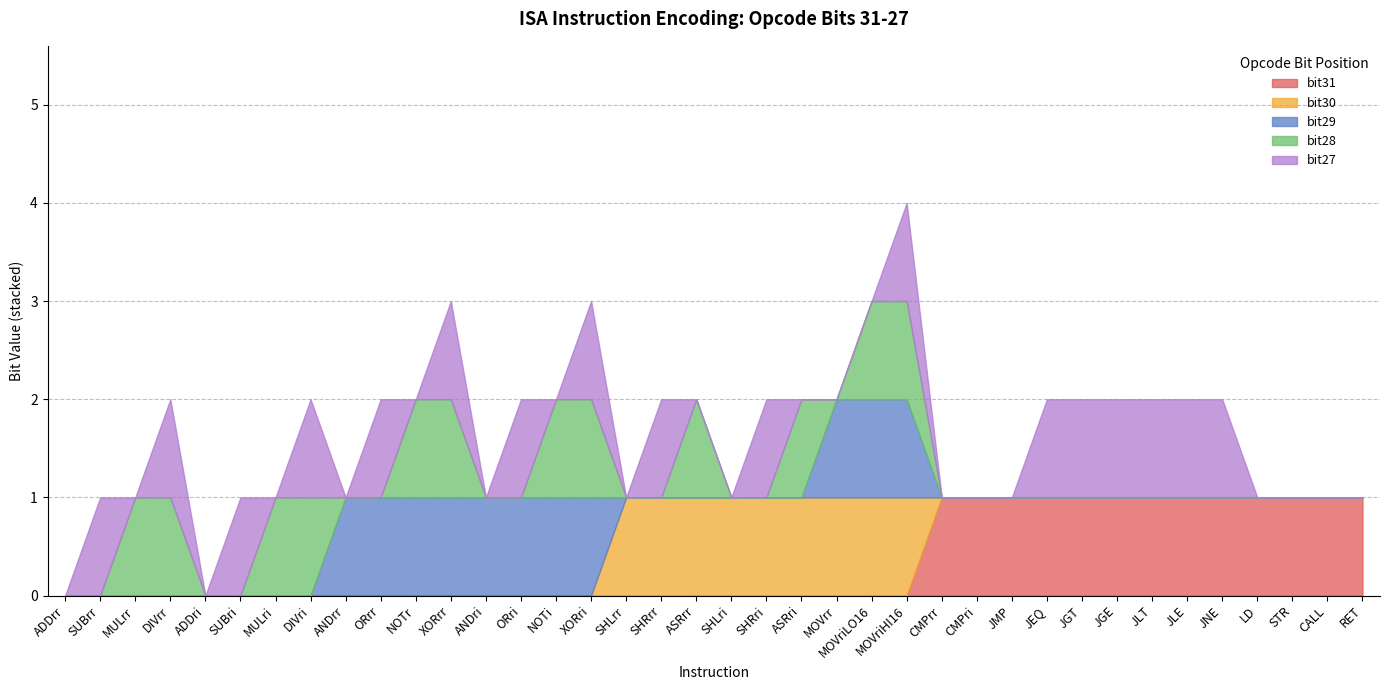

Reading left to right, extract all data points from this chart.

bit31: 0	0	0	0	0	0	0	0	0	0	0	0	0	0	0	0	0	0	0	0	0	0	0	0	0	1	1	1	1	1	1	1	1	1	1	1	1	1
bit30: 0	0	0	0	0	0	0	0	0	0	0	0	0	0	0	0	1	1	1	1	1	1	1	1	1	0	0	0	0	0	0	0	0	0	0	0	0	0
bit29: 0	0	0	0	0	0	0	0	1	1	1	1	1	1	1	1	0	0	0	0	0	0	1	1	1	0	0	0	0	0	0	0	0	0	0	0	0	0
bit28: 0	0	1	1	0	0	1	1	0	0	1	1	0	0	1	1	0	0	1	0	0	1	0	1	1	0	0	0	0	0	0	0	0	0	0	0	0	0
bit27: 0	1	0	1	0	1	0	1	0	1	0	1	0	1	0	1	0	1	0	0	1	0	0	0	1	0	0	0	1	1	1	1	1	1	0	0	0	0